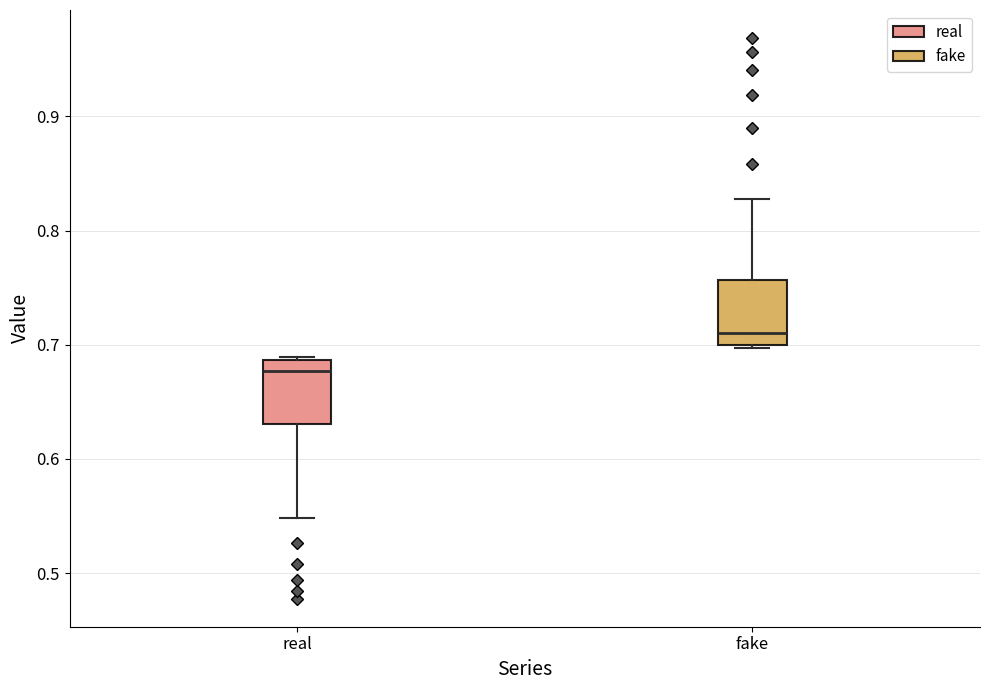

Which box has the highest median line?

fake